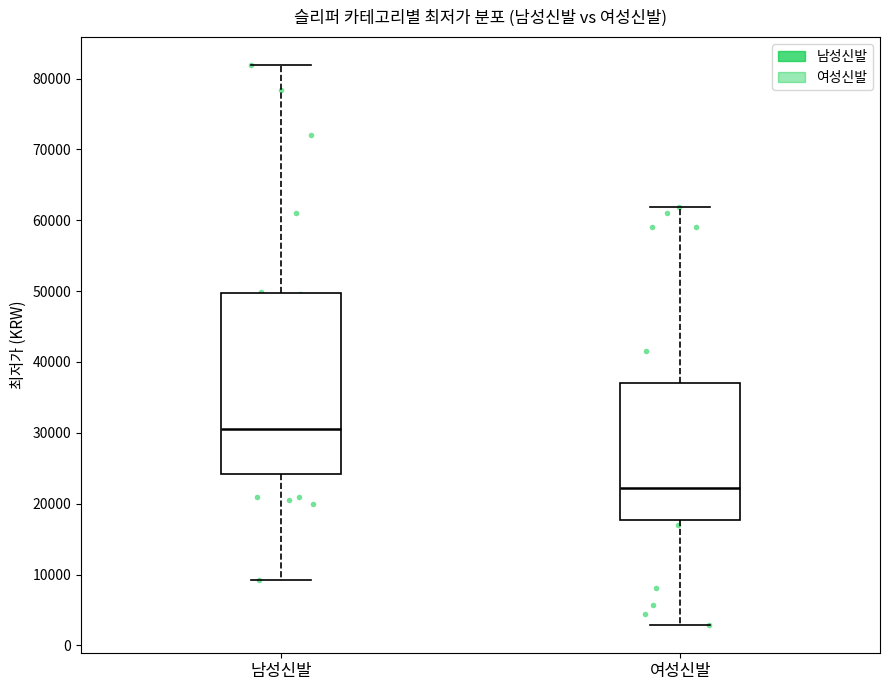

Which box's median line is the highest?

남성신발